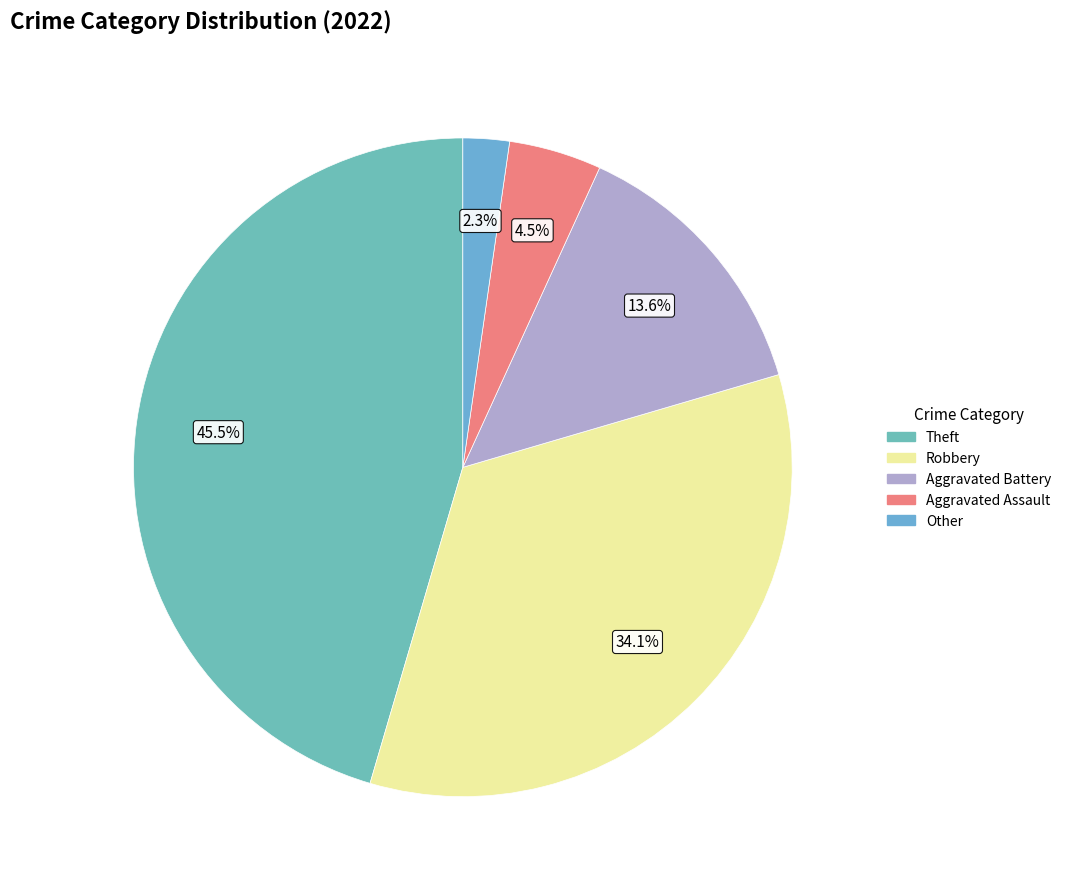

Count the number of slices in the pie.

5